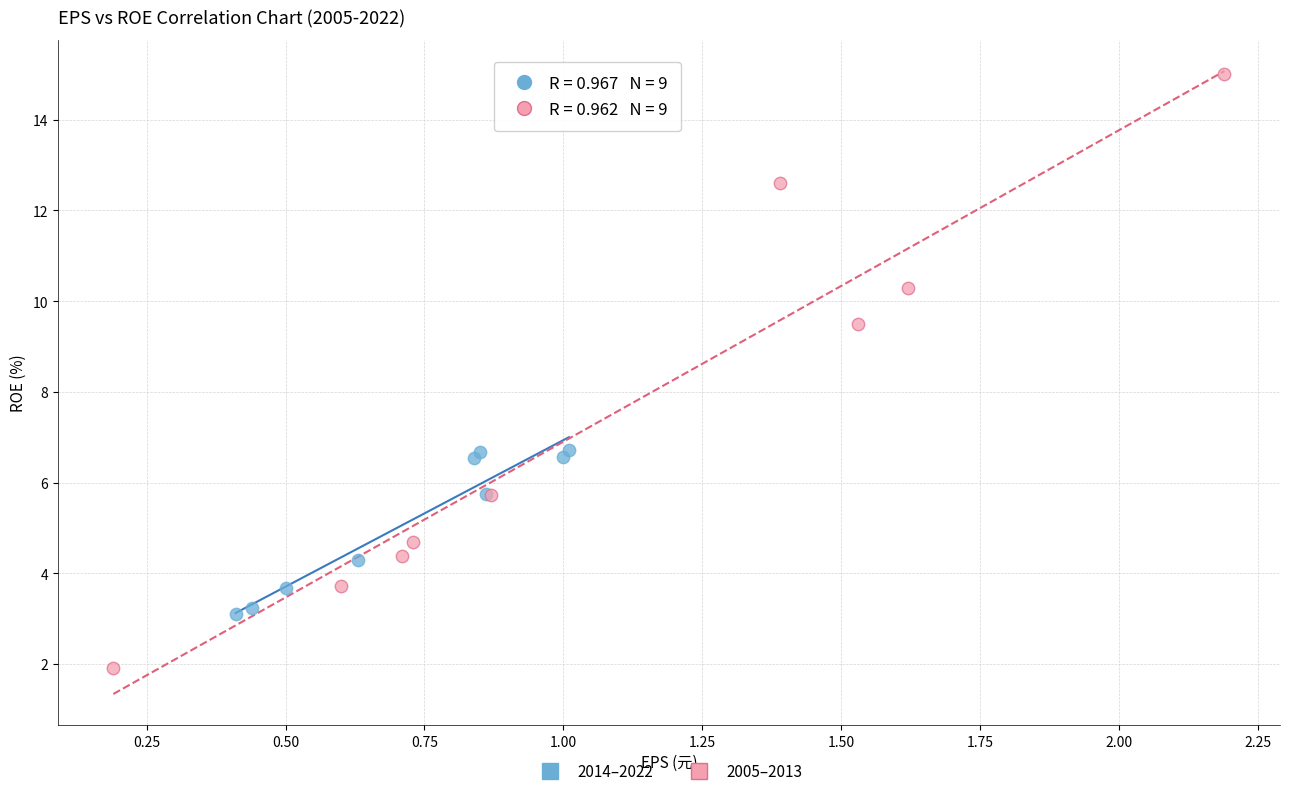

Which series contains the highest Y value?

2005–2013